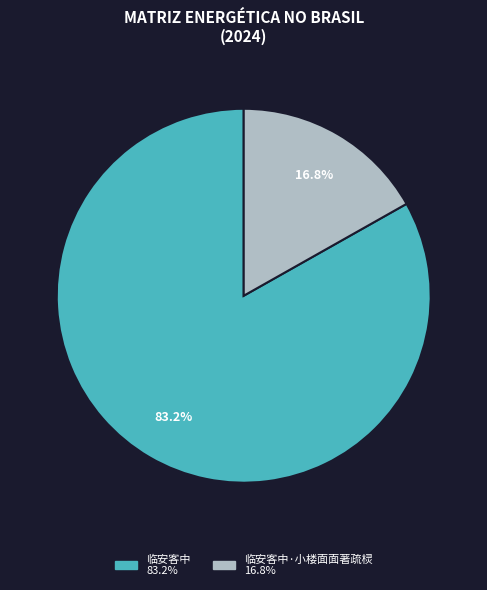

Does any single category account for the majority?

Yes